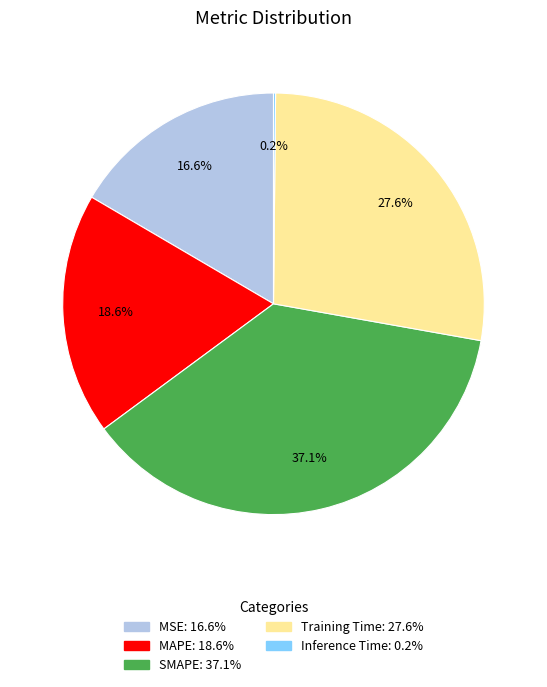

What percentage is NOT represented by MAPE?

81.4%